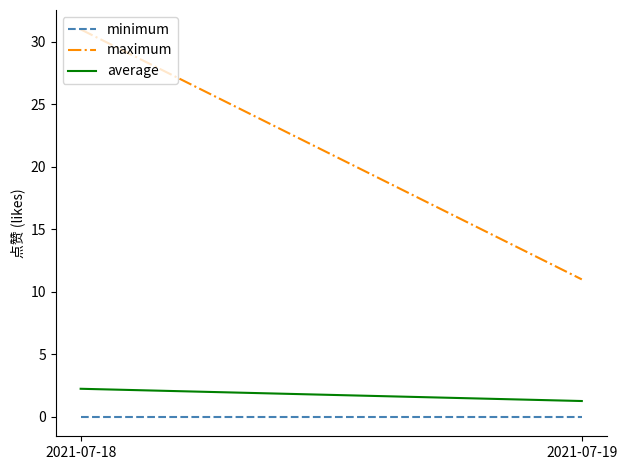

Which label corresponds to the smallest value in the chart?

2021-07-18